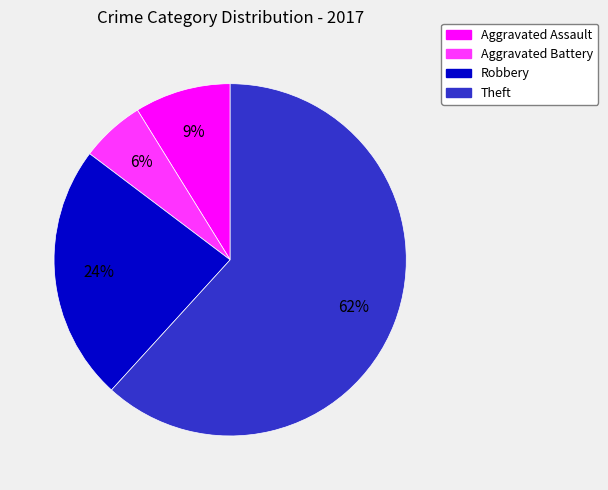

Combined, do Theft and Robbery account for over 50%?

Yes